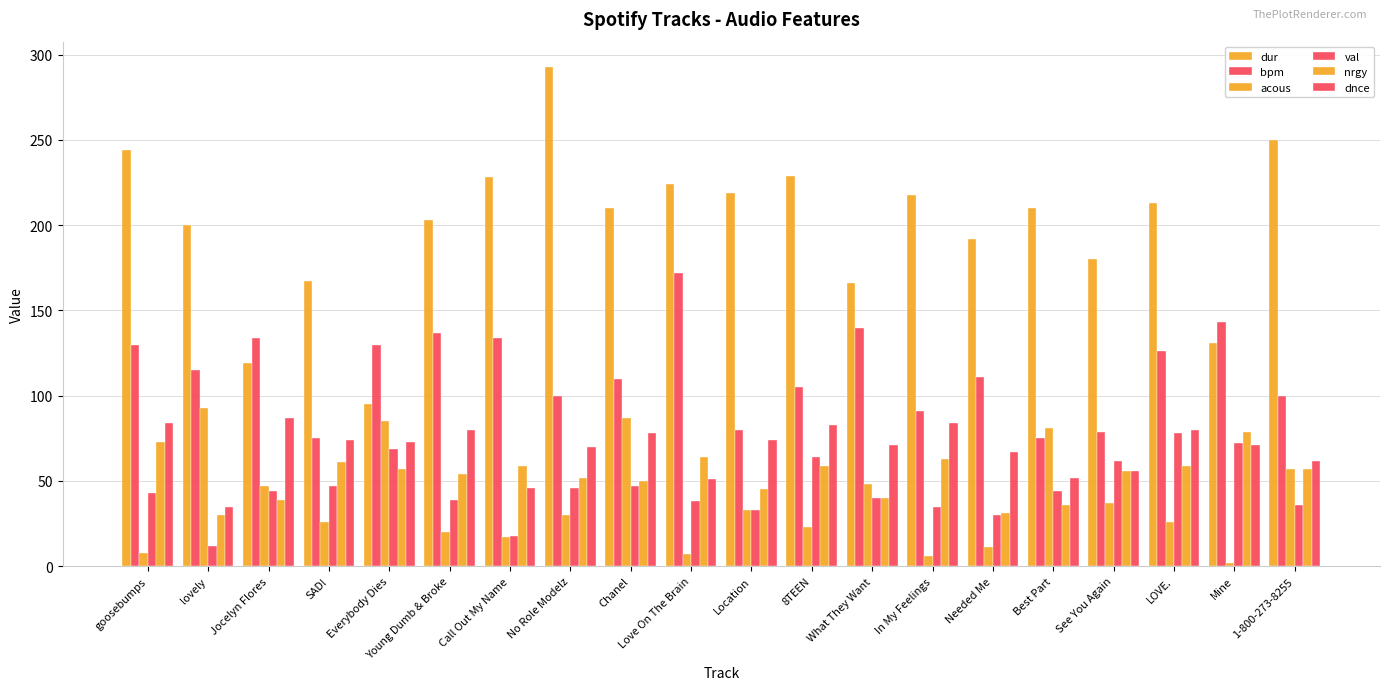

Which category has the lowest value in the dur series?

Everybody Dies